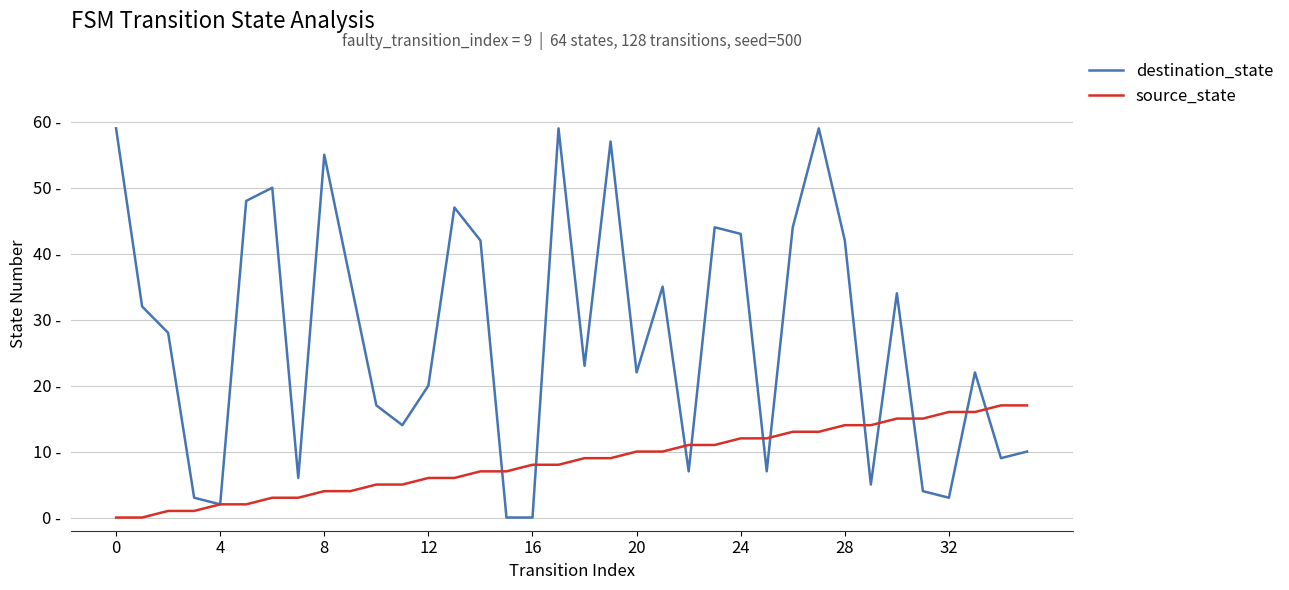

Which series has the largest range (max minus min)?

destination_state